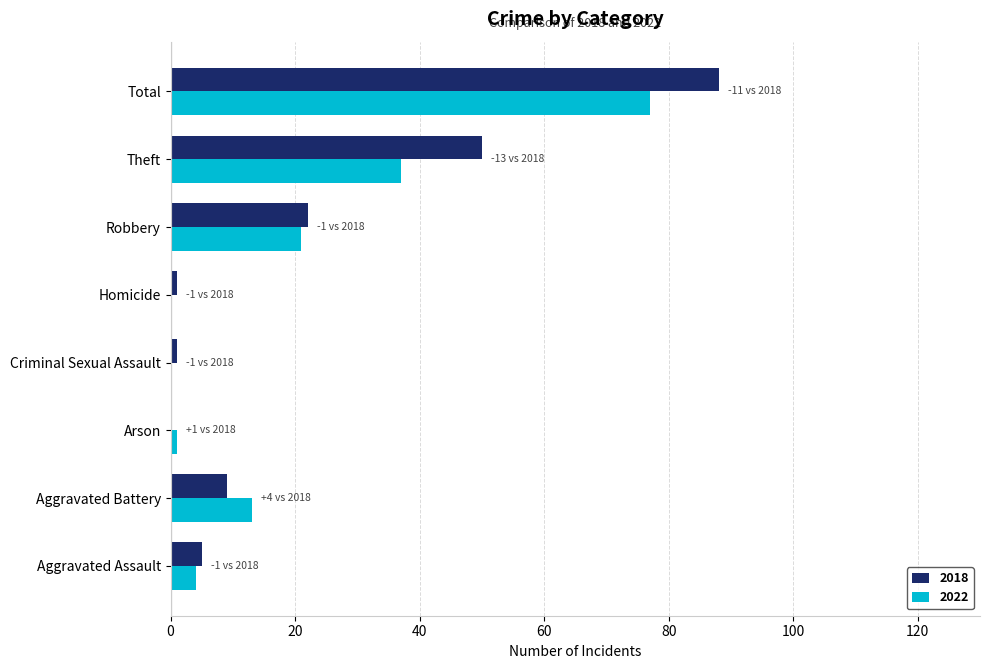

What is the sum of the 2022 values at Theft and Robbery?

58